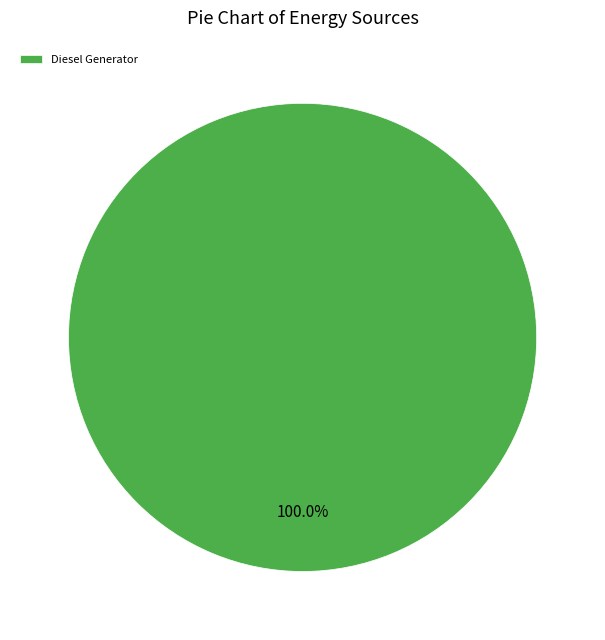

Is there any slice that represents more than half of the pie?

Yes